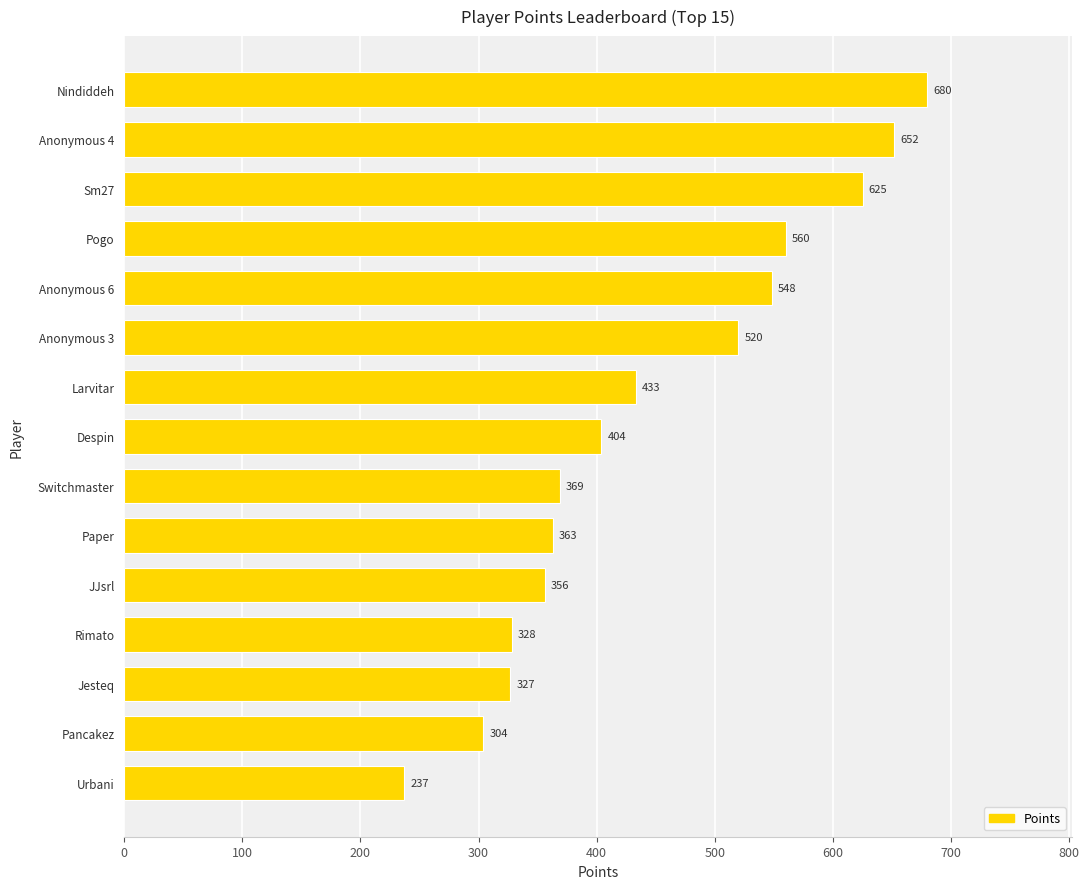

List the labels in order of value, smallest first.

Urbani, Pancakez, Jesteq, Rimato, JJsrl, Paper, Switchmaster, Despin, Larvitar, Anonymous 3, Anonymous 6, Pogo, Sm27, Anonymous 4, Nindiddeh